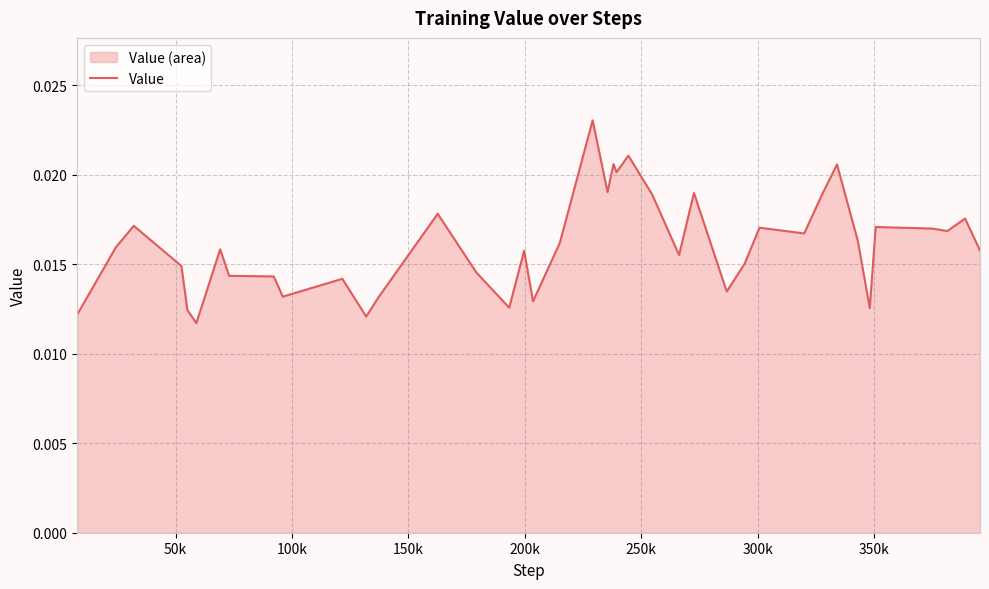

Does the chart display data point markers on the line(s)?

No